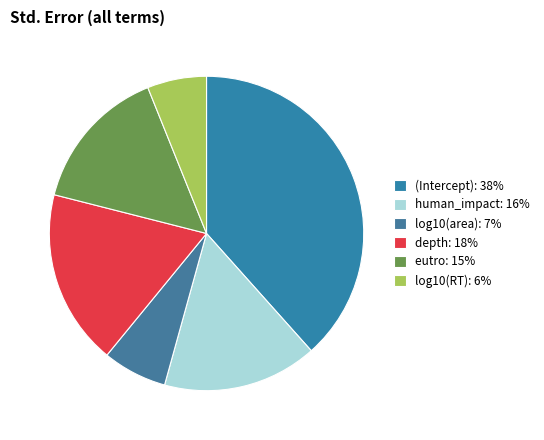

Between log10(area) and human_impact, which is larger?

human_impact